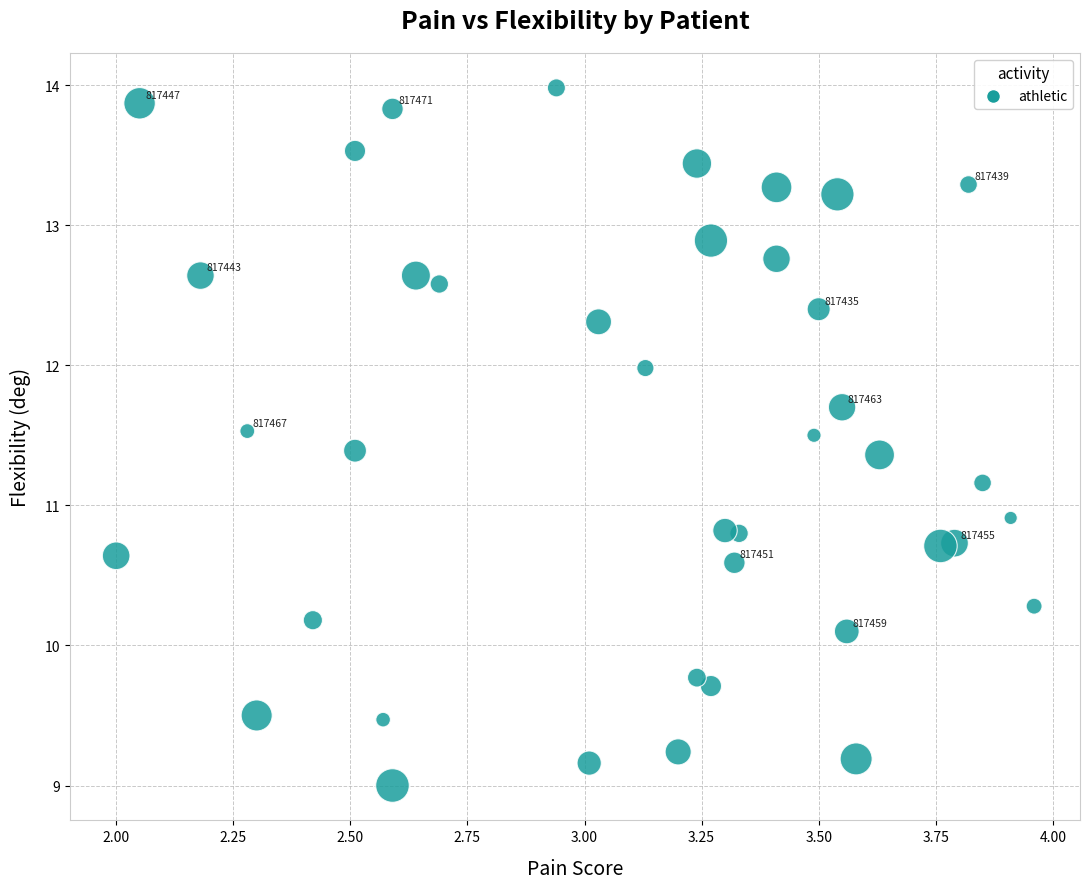

What is the range of Y values (max minus min)?

5.0